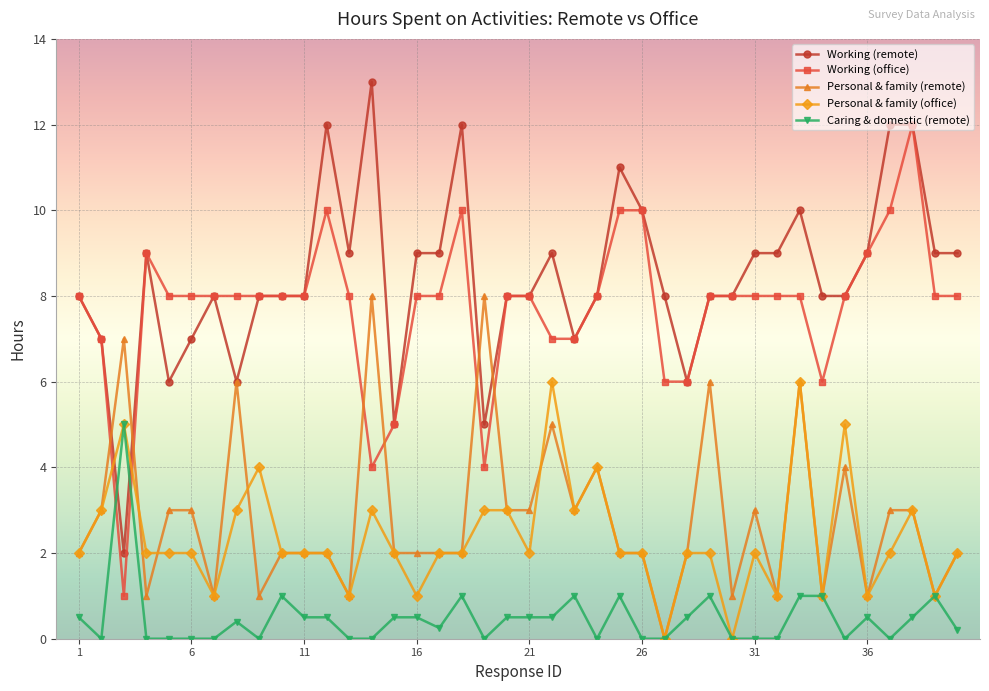

Which series has the largest total across all categories?

Working (remote)